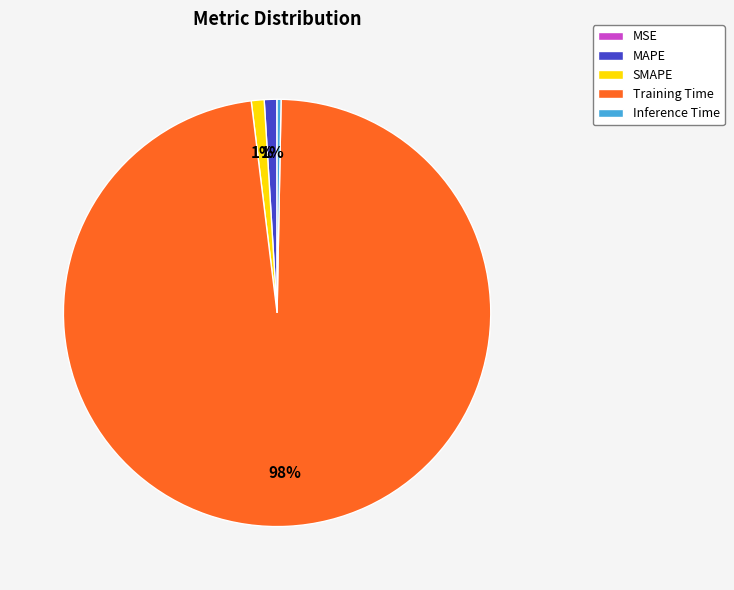

What is the largest slice in the pie chart?

Training Time